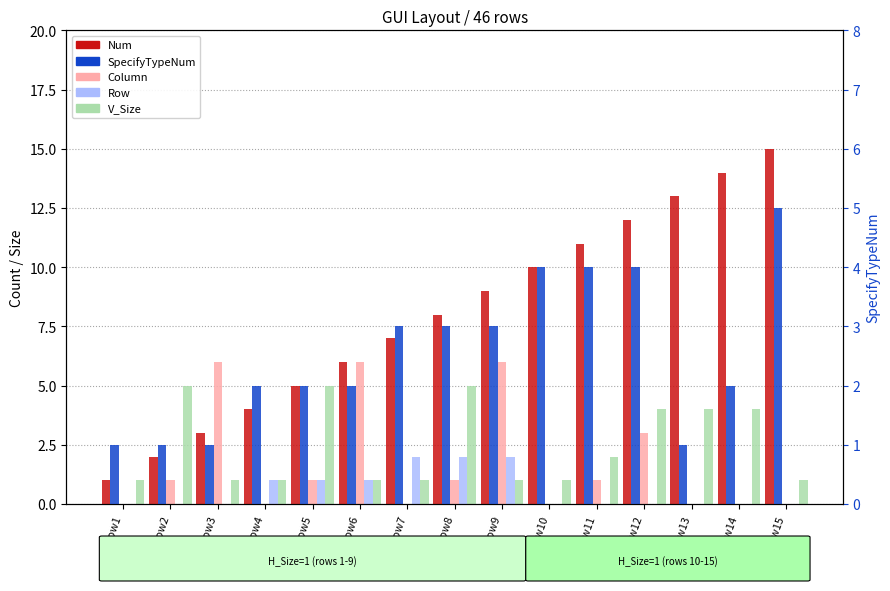

Count the V_Size values in the range 1 to 4.

12